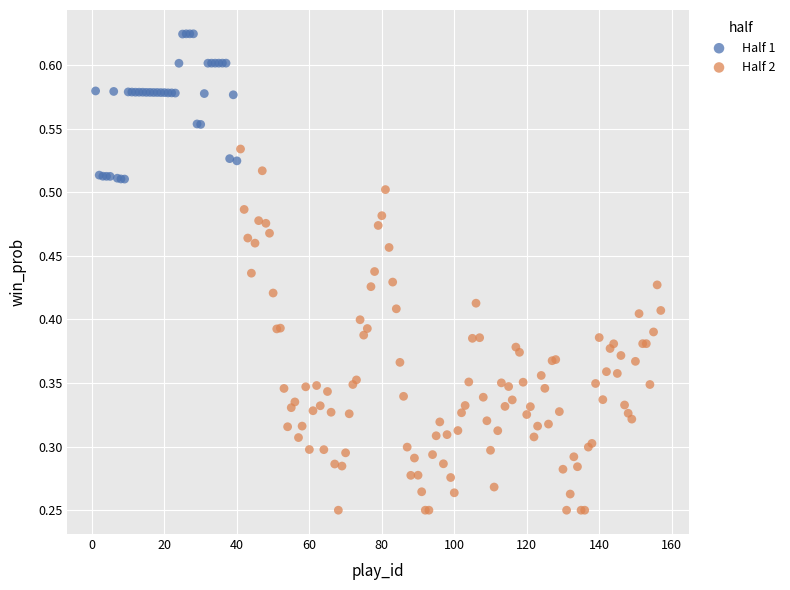

Which series contains the lowest Y value?

Half 2